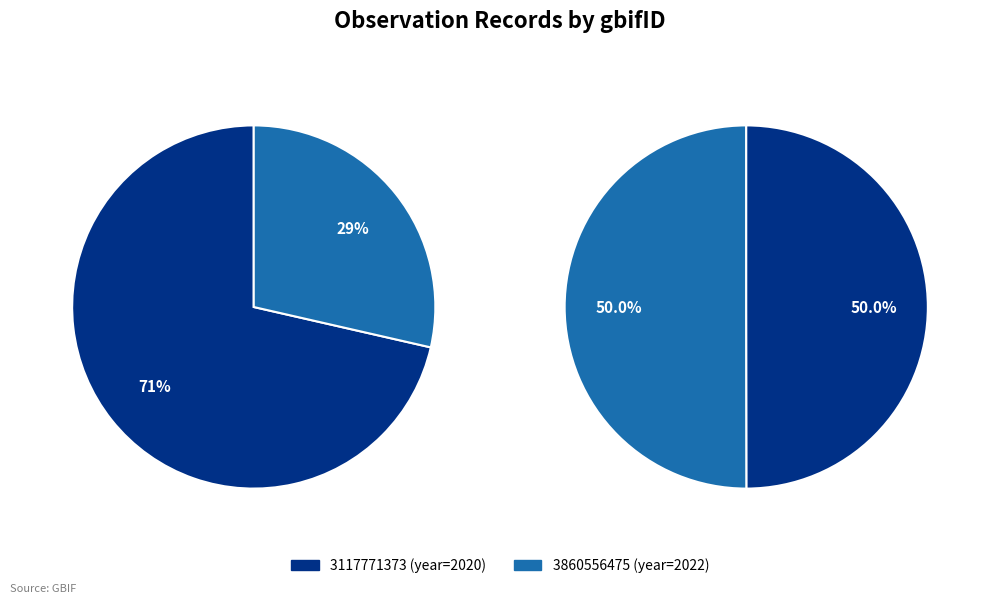

Combined, do 3117771373 and 3860556475 account for over 50%?

Yes